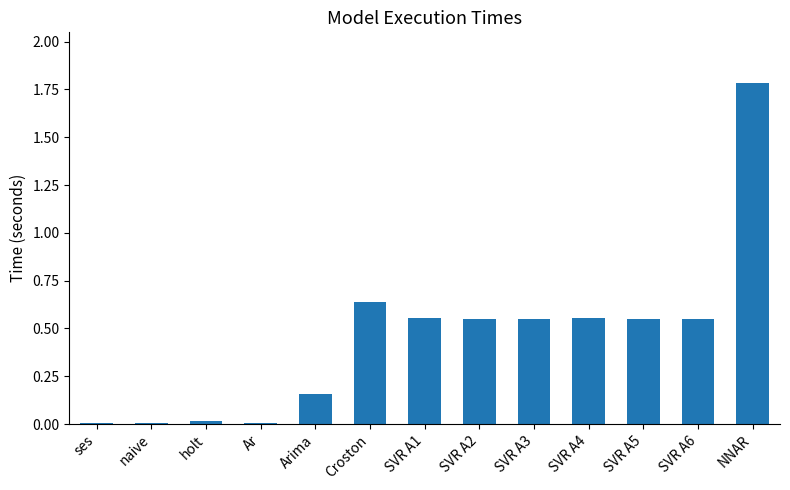

What is the sum of all values?

5.9